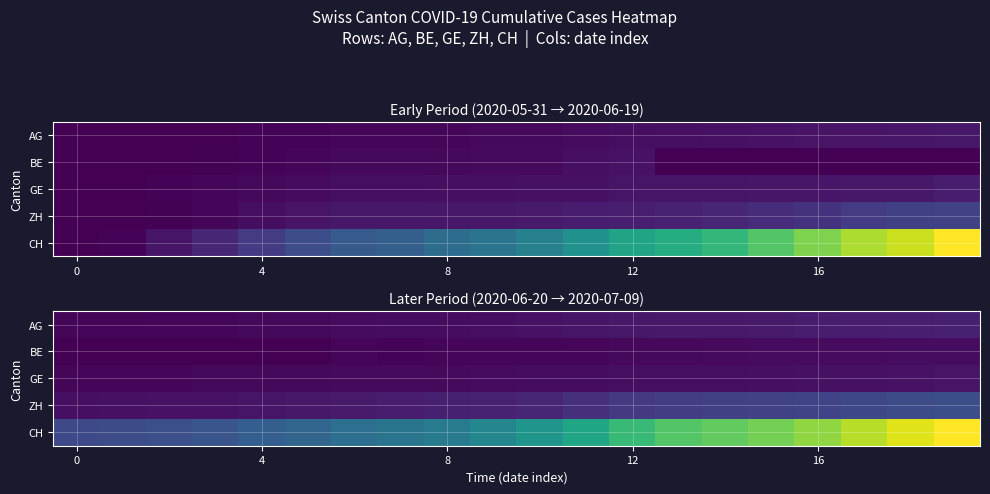

Reading right to left, transcribe all the data shown in this chart.

row_0: 153	147	140	132	125	123	120	116	103	88	65	59	55	50	40	35	28	28	26	26
row_1: 59	57	53	52	49	43	39	35	29	27	25	21	19	27	0	0	0	0	0	0
row_2: 92	84	80	76	69	67	64	62	57	56	52	44	43	43	40	38	36	32	31	31
row_3: 424	405	382	357	338	330	317	294	238	190	162	153	142	130	111	103	87	83	80	75
row_4: 1758	1669	1568	1469	1388	1335	1285	1186	1037	919	814	722	683	640	572	528	462	431	399	385